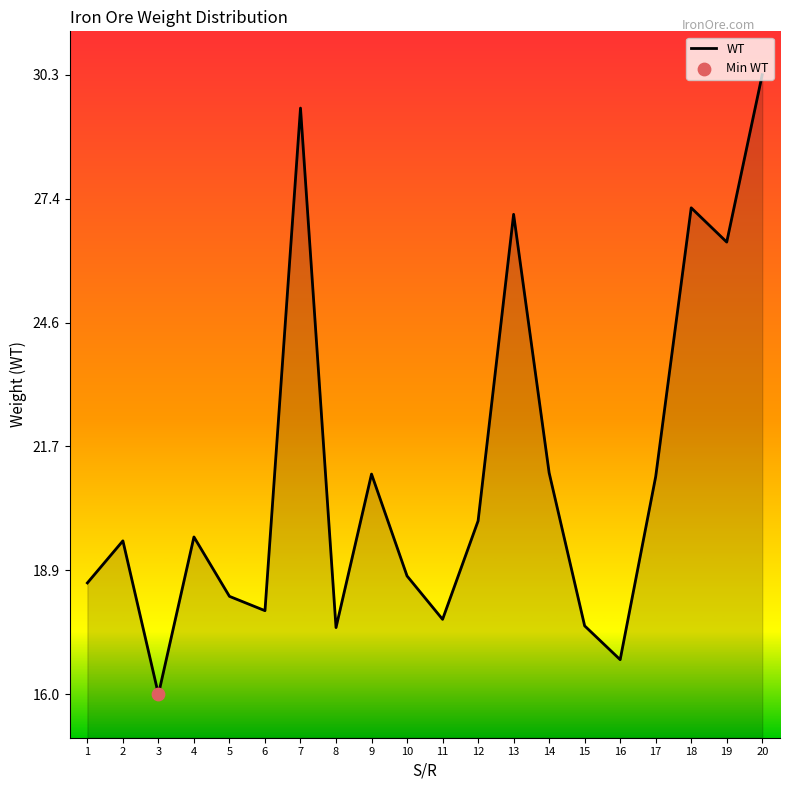

Which has a higher value, 1 or 2?

2